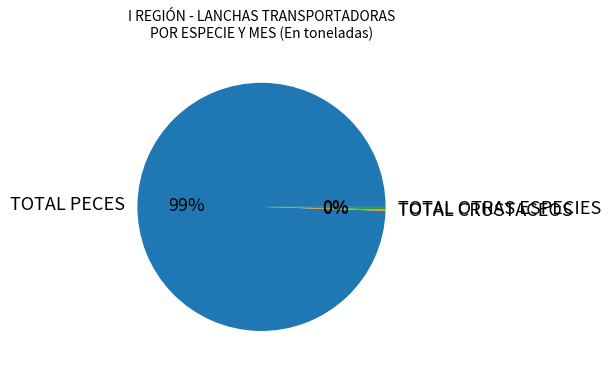

To the nearest percent, what is the combined percentage of TOTAL PECES and TOTAL OTRAS ESPECIES?

100%